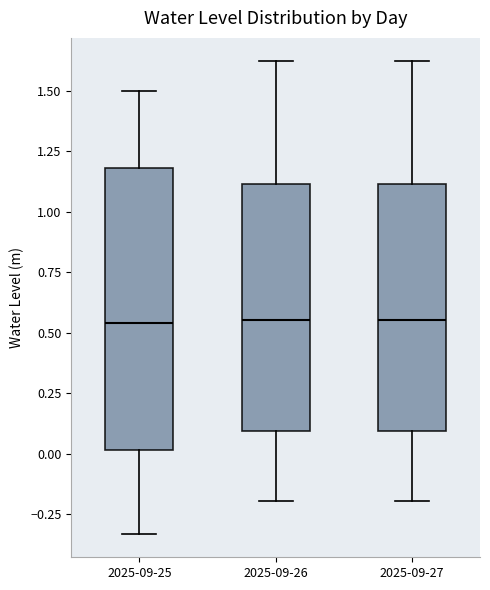

Reading left to right, transcribe this box plot: for each box, give where its median line is, the range the box spans, and where its two whiskers end, as read against the y-axis. The values are not printed on the chart, so give them approximately, as read against the axis.

2025-09-25: median 0.55, box 0.00 to 1.20, whiskers -0.35 to 1.50
2025-09-26: median 0.55, box 0.10 to 1.10, whiskers -0.20 to 1.60
2025-09-27: median 0.55, box 0.10 to 1.10, whiskers -0.20 to 1.60